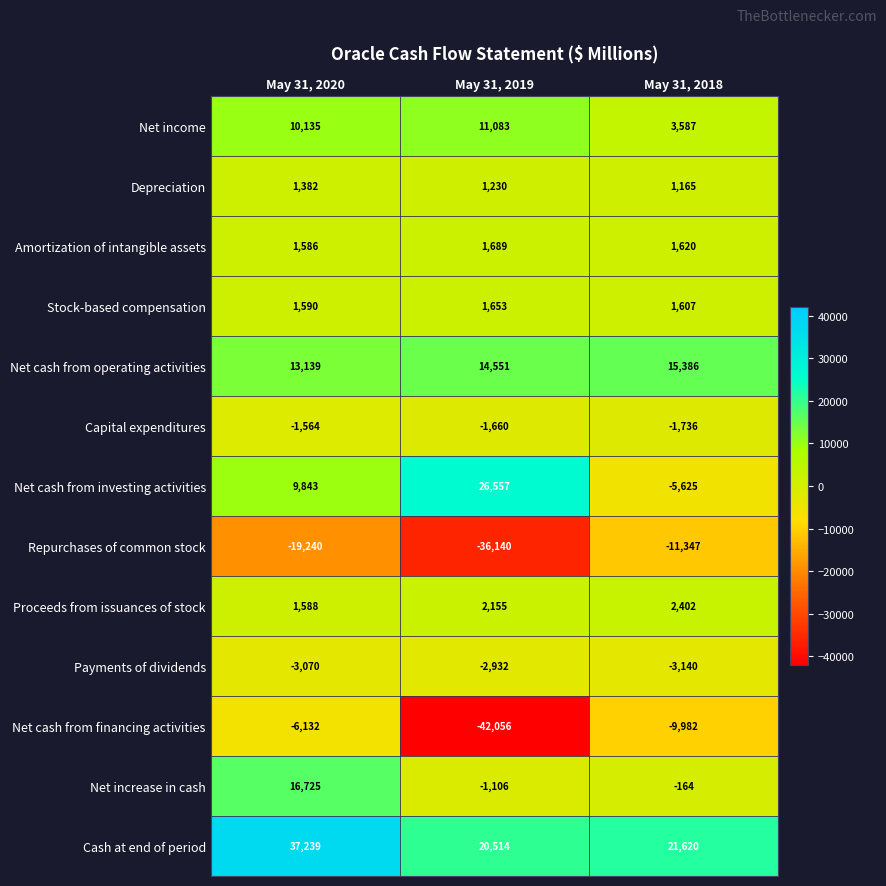

Rank the series at May 31, 2018 from highest to lowest value.

Cash at end of period, Net cash from operating activities, Net income, Proceeds from issuances of stock, Amortization of intangible assets, Stock-based compensation, Depreciation, Net increase in cash, Capital expenditures, Payments of dividends, Net cash from investing activities, Net cash from financing activities, Repurchases of common stock